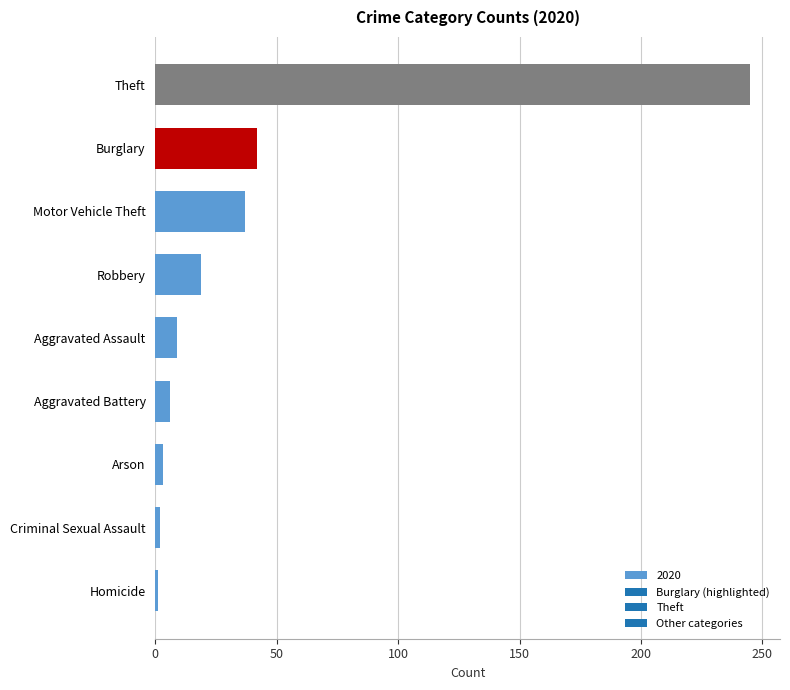

What is the approximate value at Burglary?

42